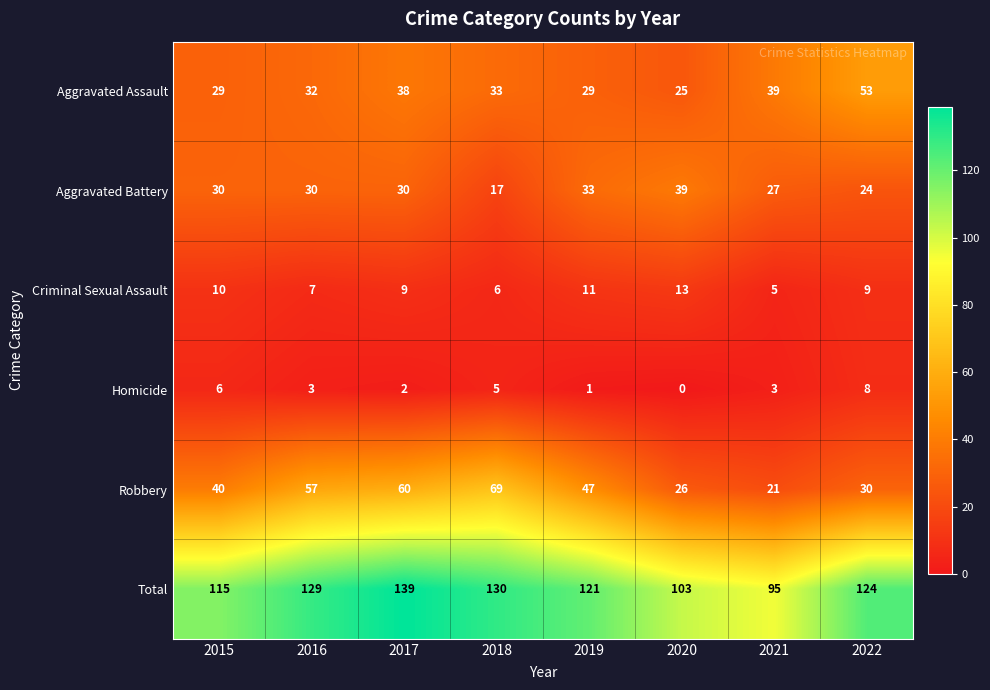

What is the difference between the Aggravated Assault values at 2019 and 2020?

4